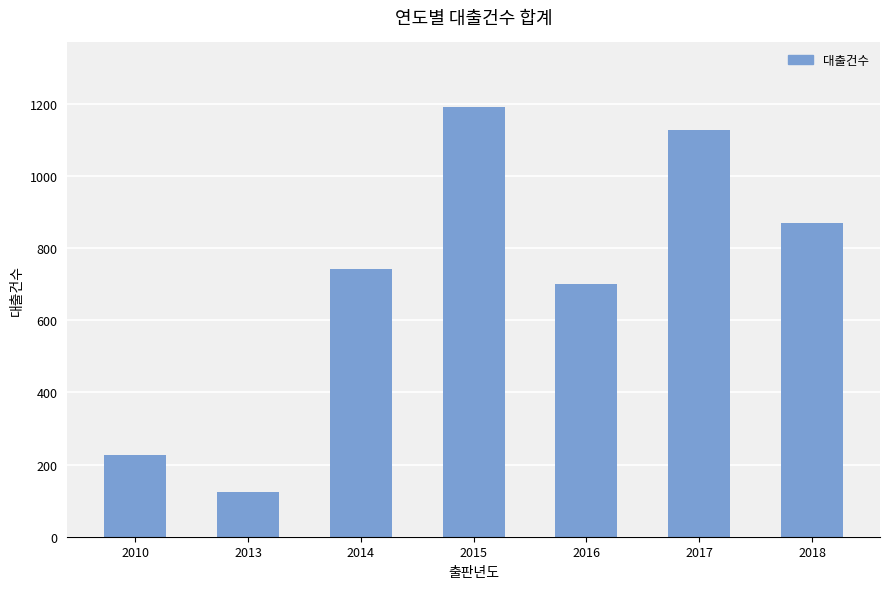

The chart shows a value of 125 at 2013. True or false?

True